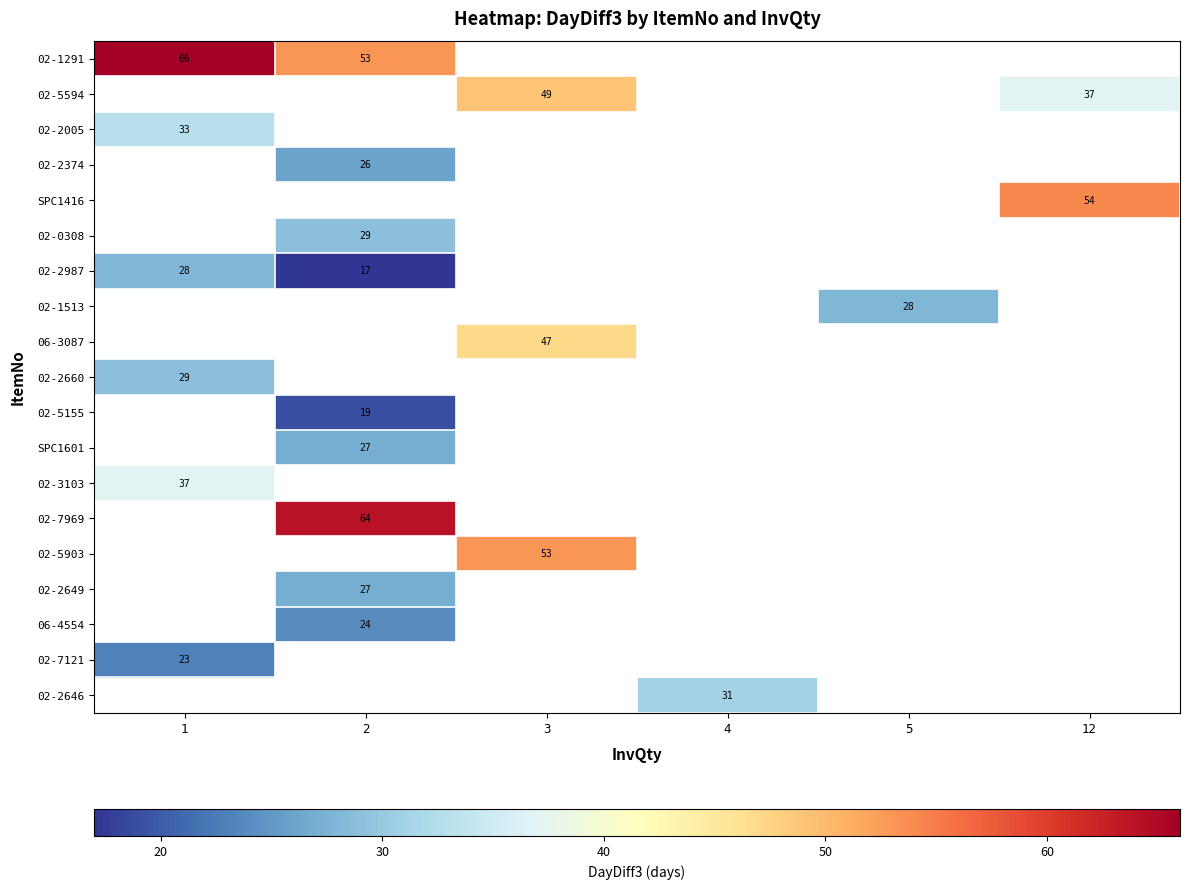

The value of 02-2005 at 1 is 33. True or false?

True